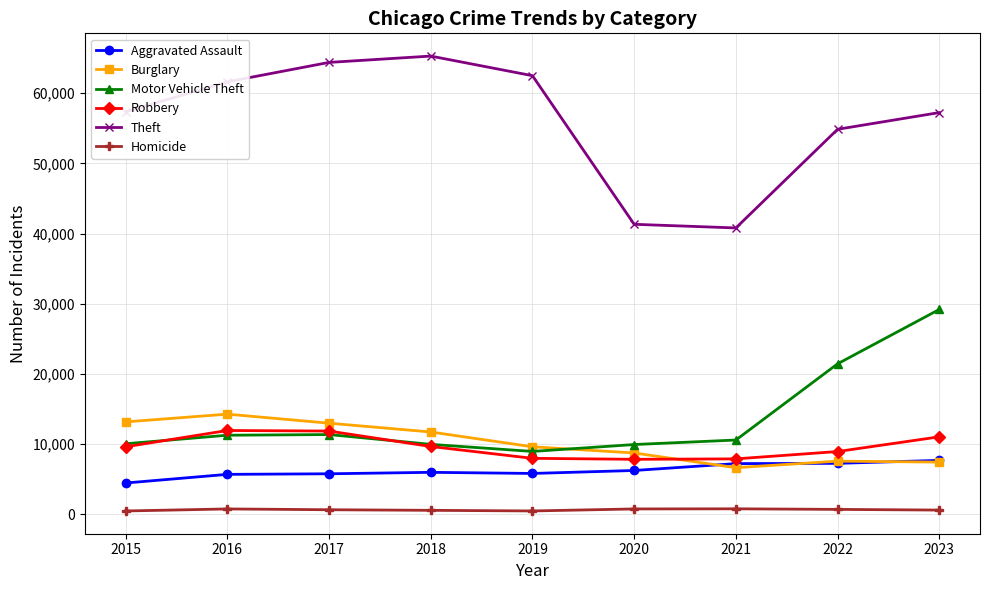

True or false: Theft and Robbery intersect in this chart.

False